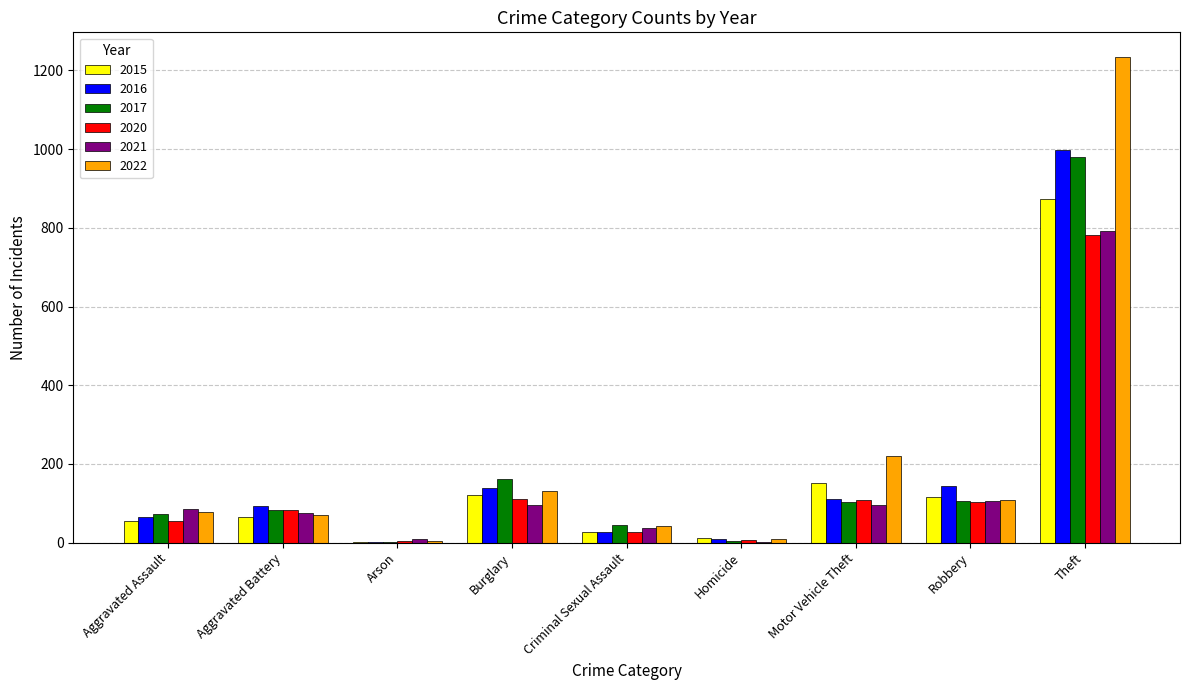

What is the highest value of the 2021 series?

791